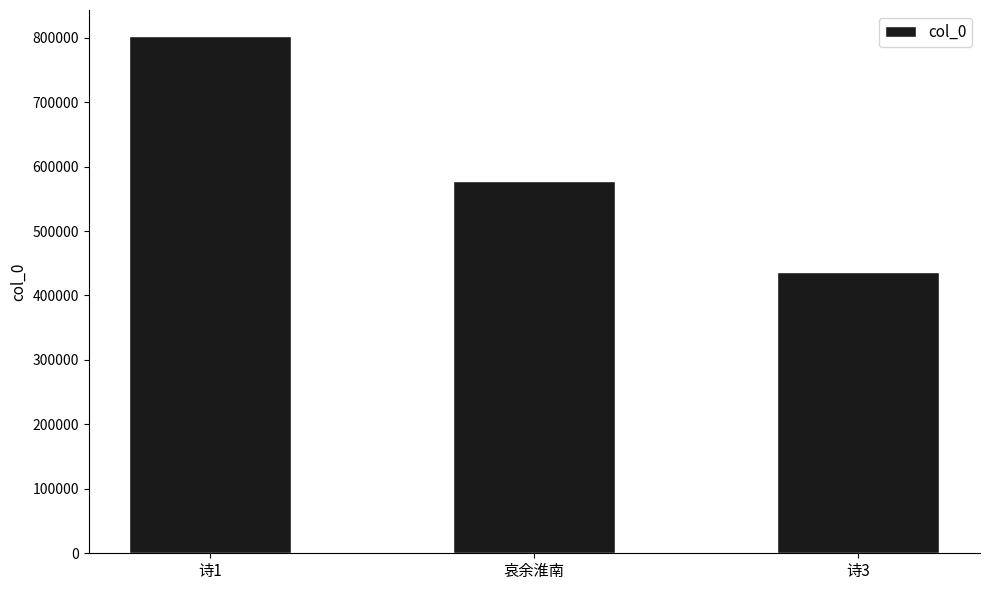

Are the bars grouped side by side (vs. stacked)?

No